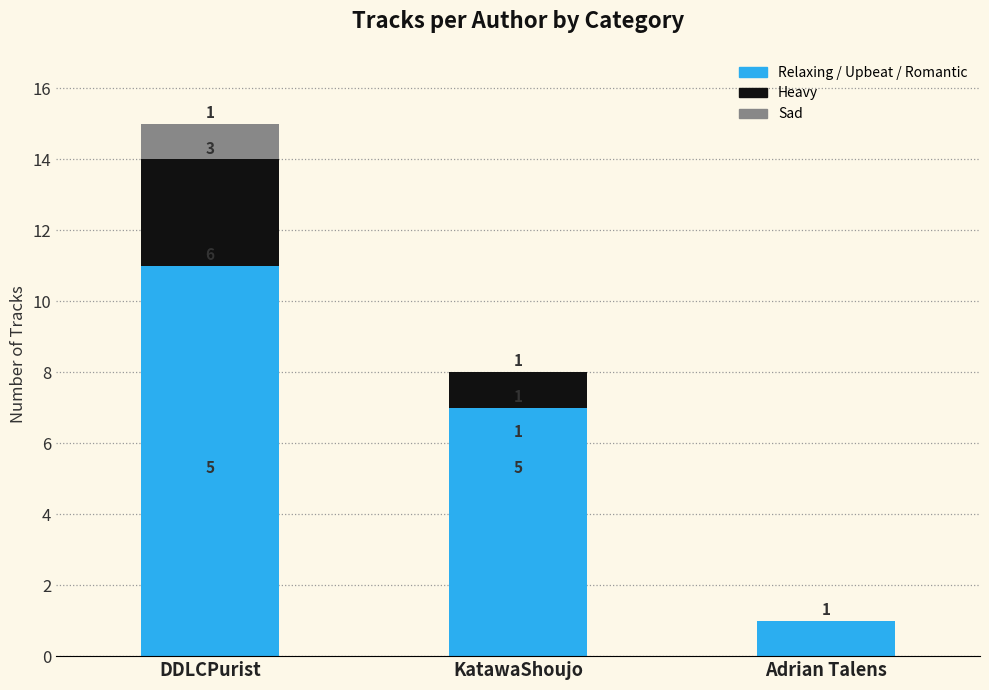

Is it true that Heavy equals 1 at KatawaShoujo?

True